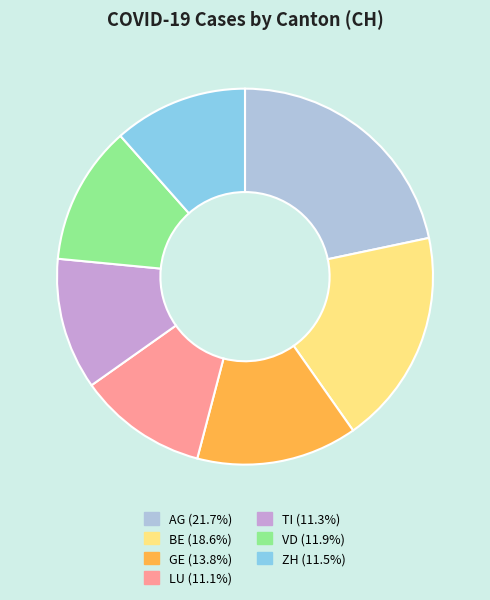

True or false: GE accounts for 4% of the total.

False